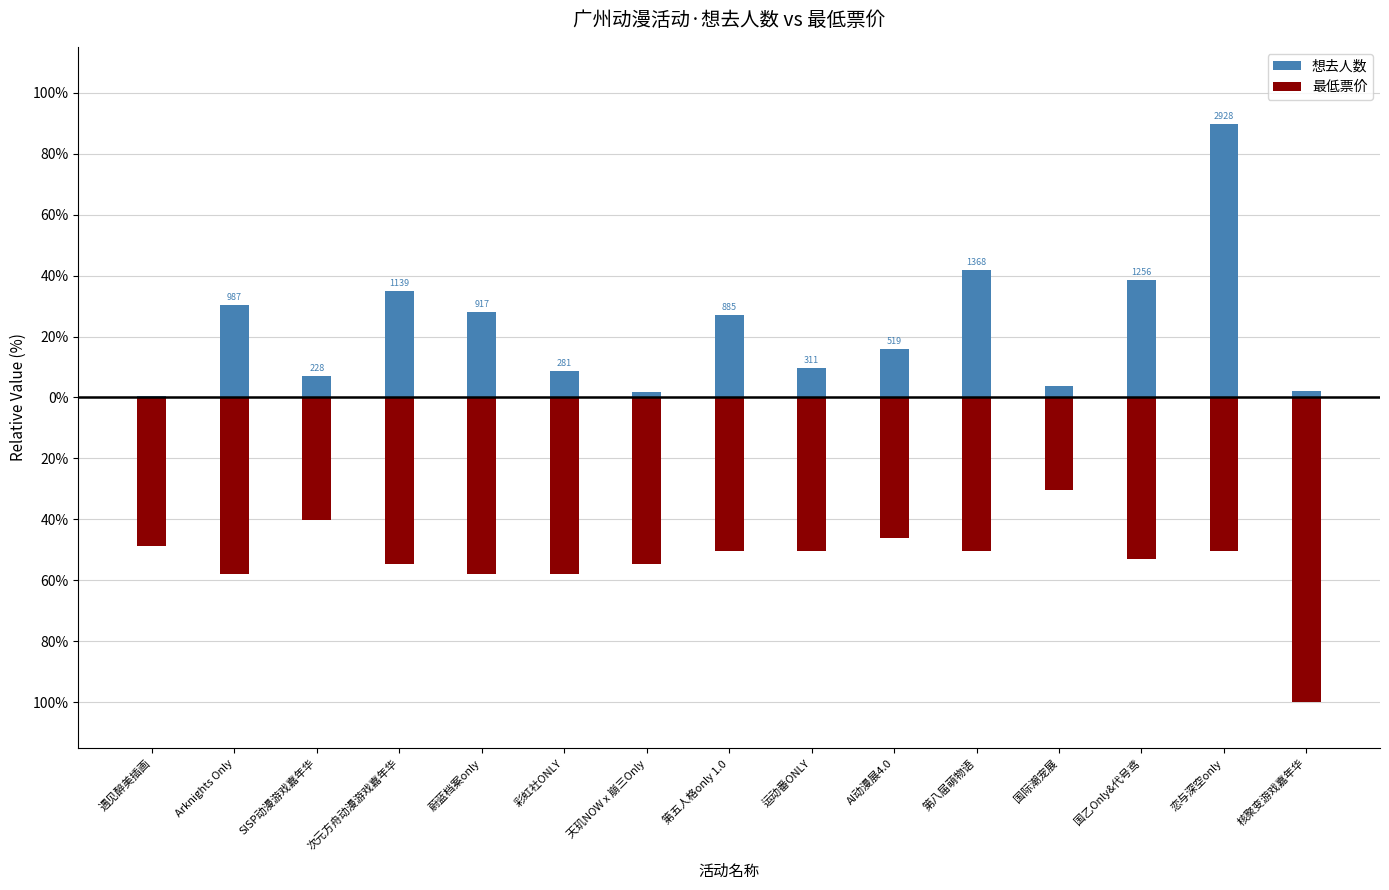

What is the maximum value shown in the chart?

89.5